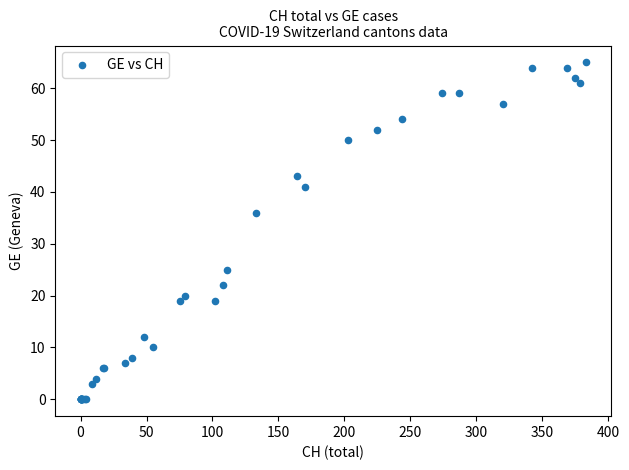

What Y value in the scatter plot is closest to 32?

36